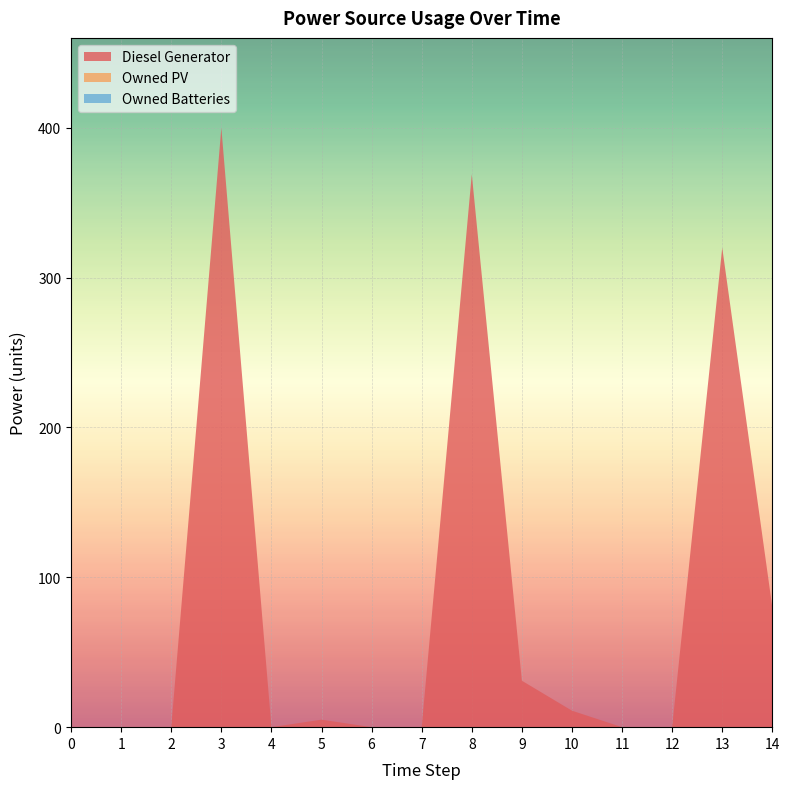

Reading right to left, extract all data points from this chart.

Diesel Generator: 14=80	13=320	12=0	11=0	10=11	9=31	8=369	7=0	6=0	5=5	4=0	3=400	2=0	1=0	0=0
Owned PV: 14=0	13=0	12=0	11=0	10=0	9=0	8=0	7=0	6=0	5=0	4=0	3=0	2=0	1=0	0=0
Owned Batteries: 14=0	13=0	12=0	11=0	10=0	9=0	8=0	7=0	6=0	5=0	4=0	3=0	2=0	1=0	0=0